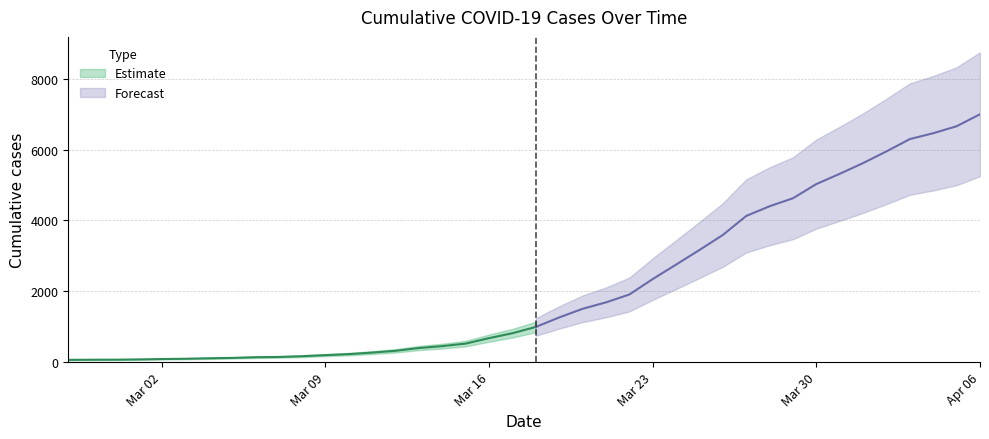

What is the difference between the maximum and minimum values?

6931